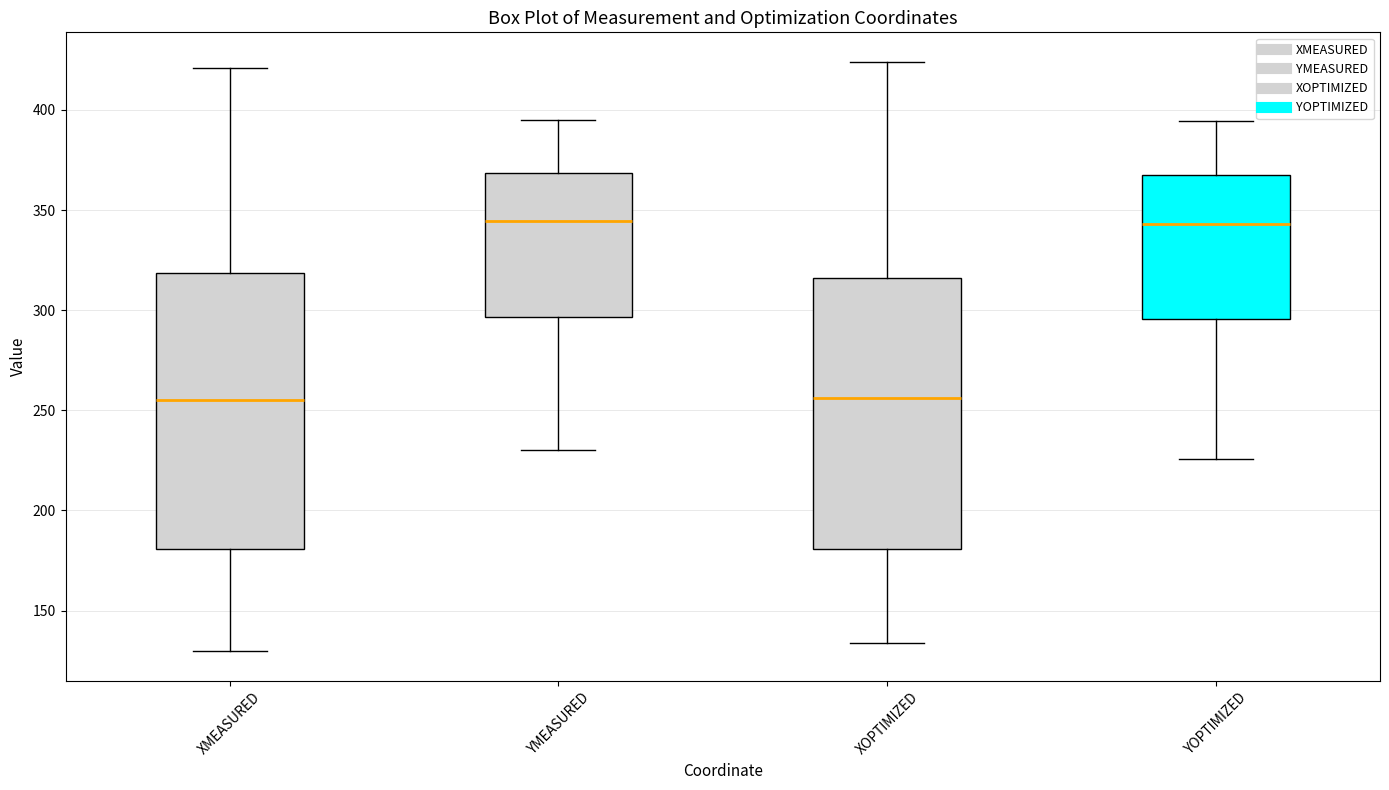

Reading left to right, read every box against the y-axis: the position of its median line, the range the box covers, and the ends of its whiskers. The values are not printed on the chart, so give them approximately, as read against the axis.

XMEASURED: median 255, box 180 to 320, whiskers 130 to 420
YMEASURED: median 345, box 295 to 370, whiskers 230 to 395
XOPTIMIZED: median 255, box 180 to 315, whiskers 135 to 425
YOPTIMIZED: median 345, box 295 to 365, whiskers 225 to 395